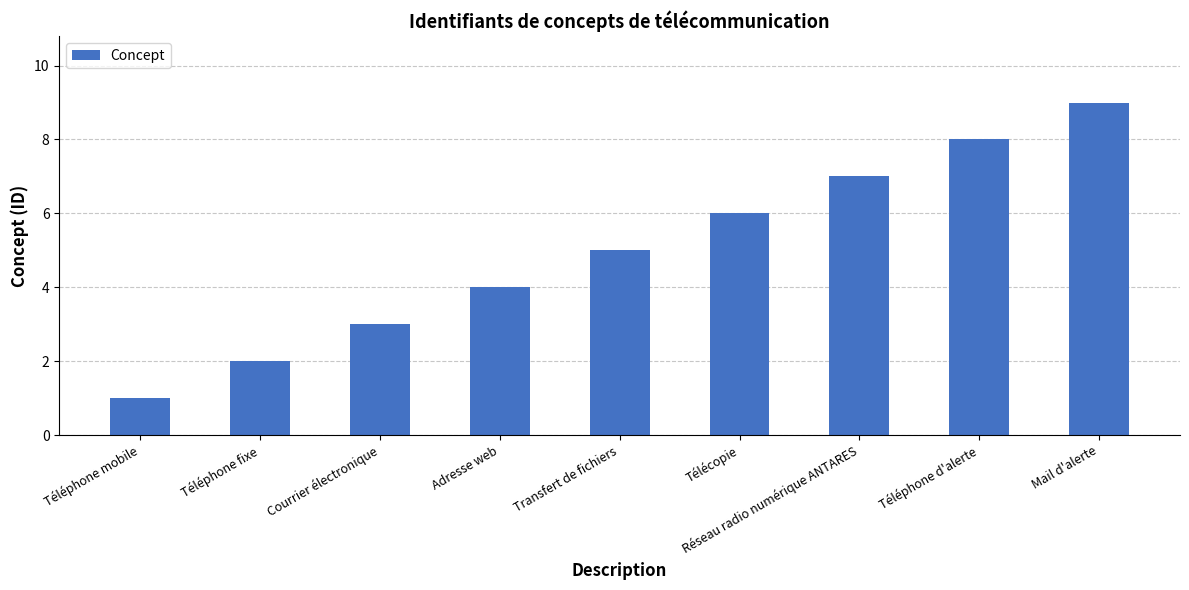

What is the change in value from Téléphone fixe to Adresse web?

+2